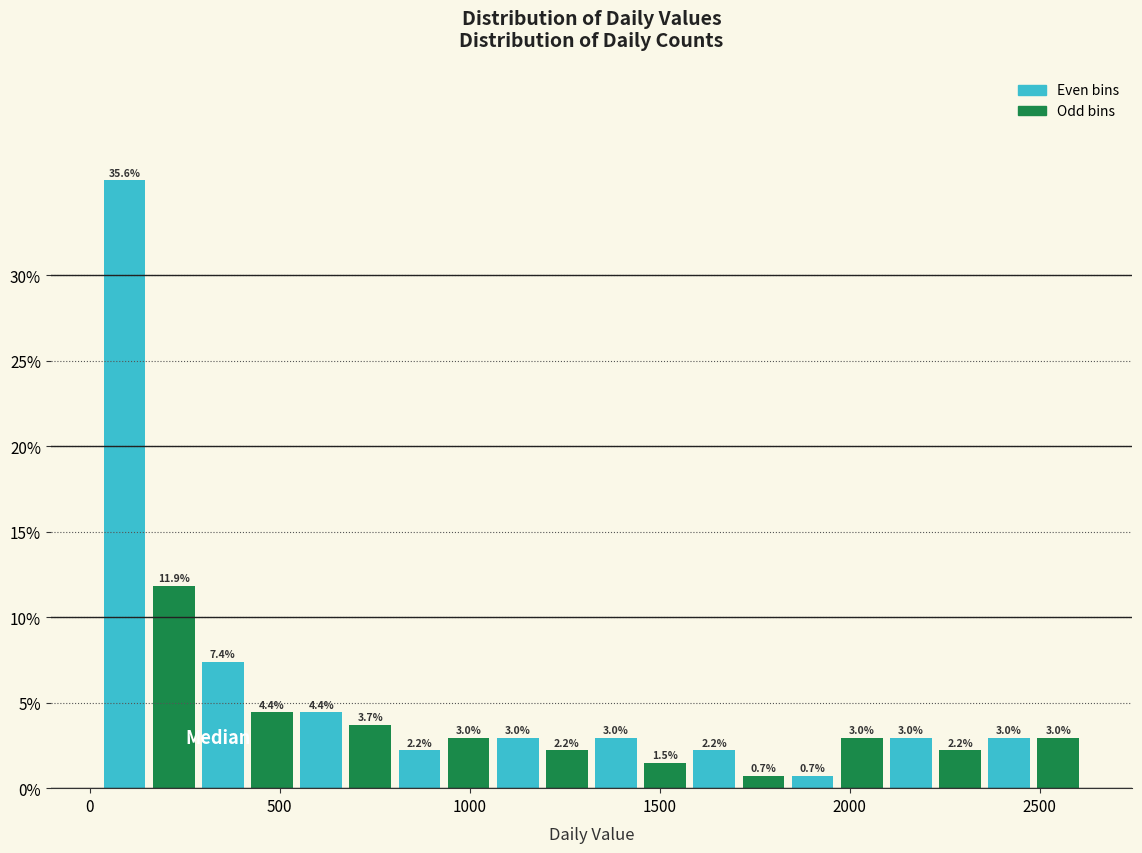

Around what value on the x-axis is the tallest bar? Give the approximate position of its centre, as read against the axis.

100